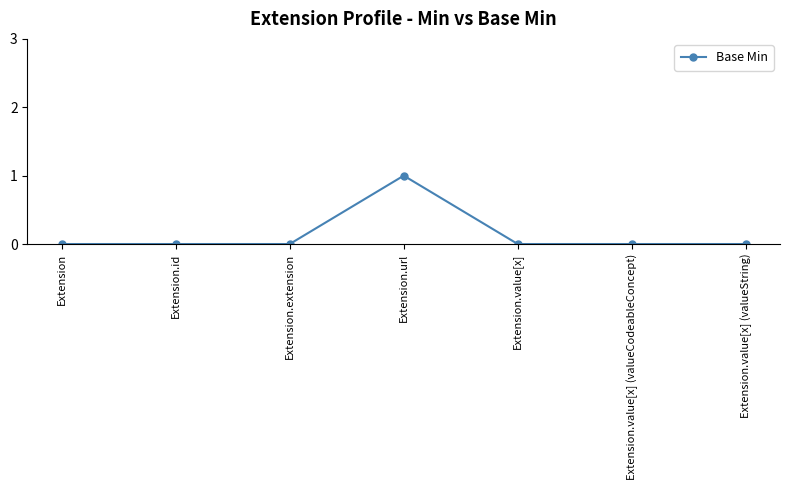

True or false: there are more than 0 points higher than both neighbors.

True